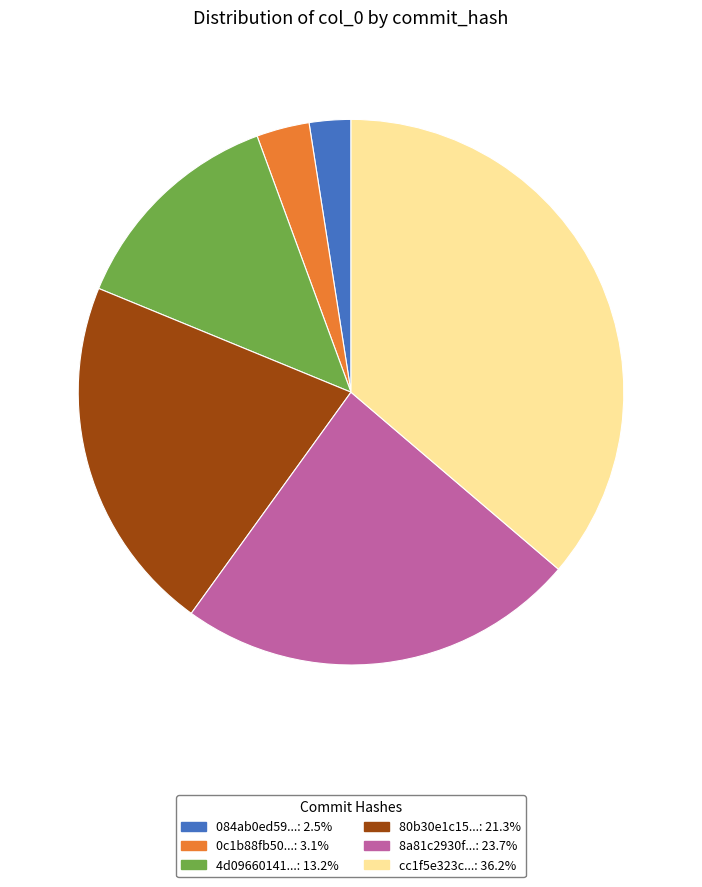

Do cc1f5e323c...: 36.2% and 80b30e1c15...: 21.3% together represent more than half of the pie?

Yes